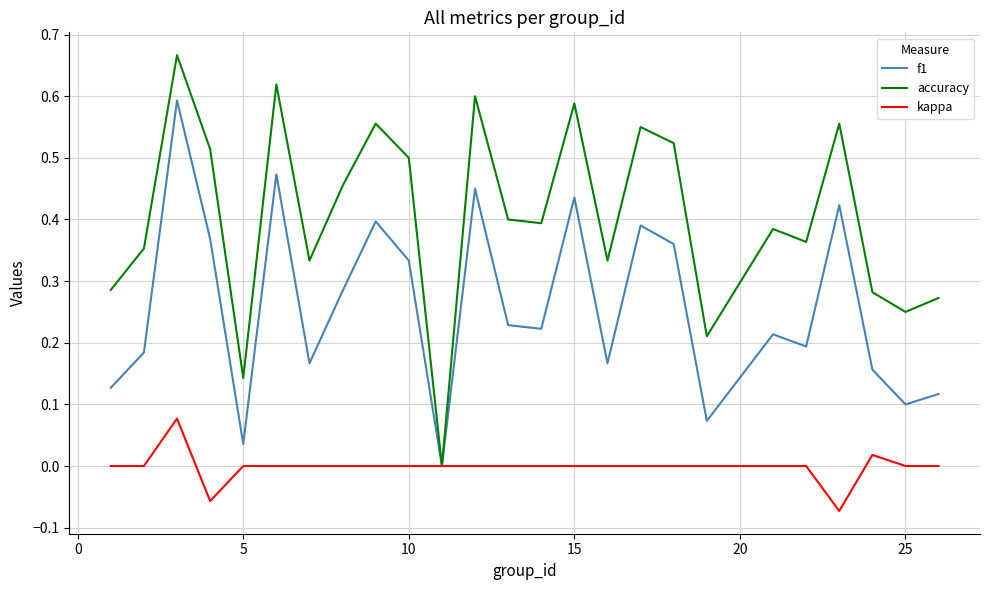

List the series in order of their peak value, lowest first.

kappa, f1, accuracy